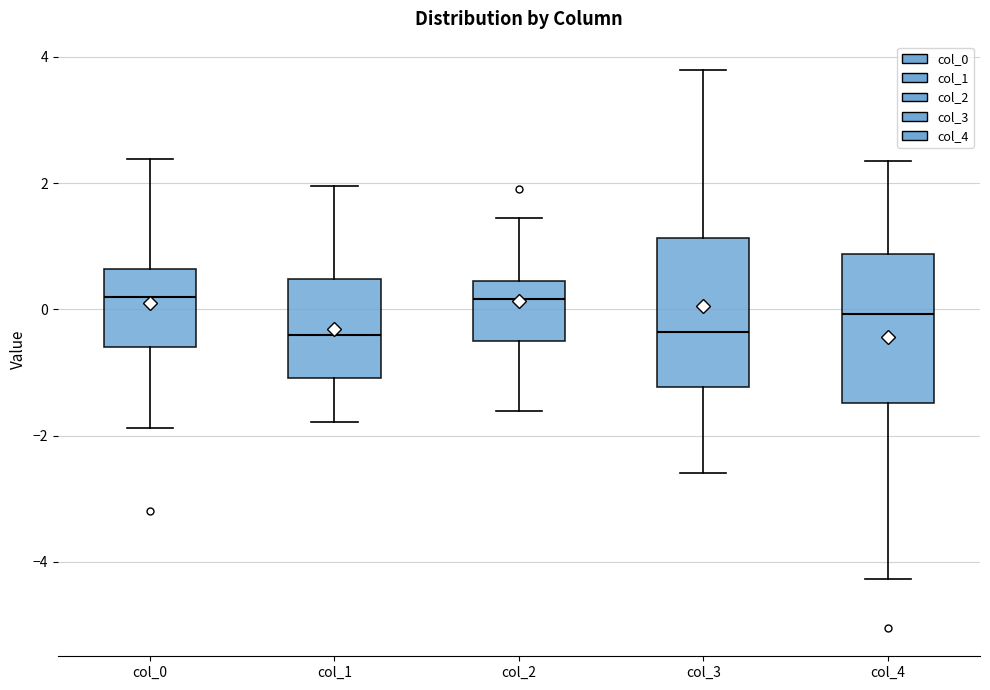

Where is the lower edge of the box for col_3 on the y-axis? The values are not printed on the chart, so give them approximately, as read against the axis.

-1.2